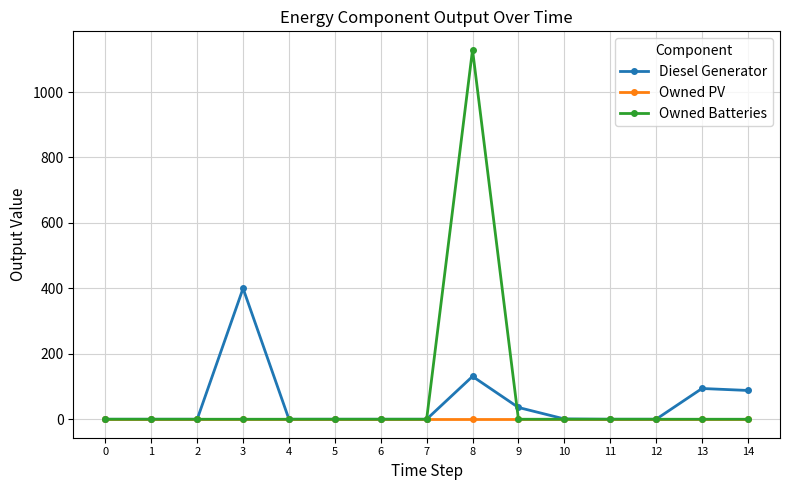

How many lines are shown in the chart?

3